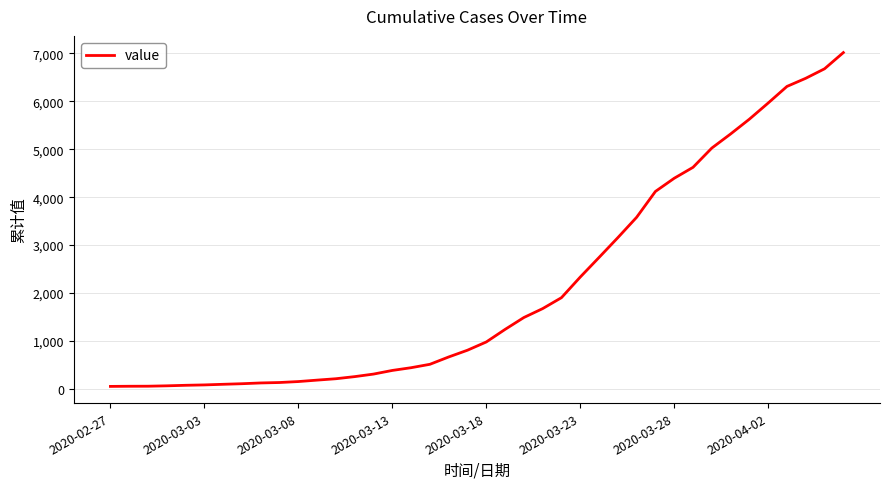

What is the sum of all values?

85461